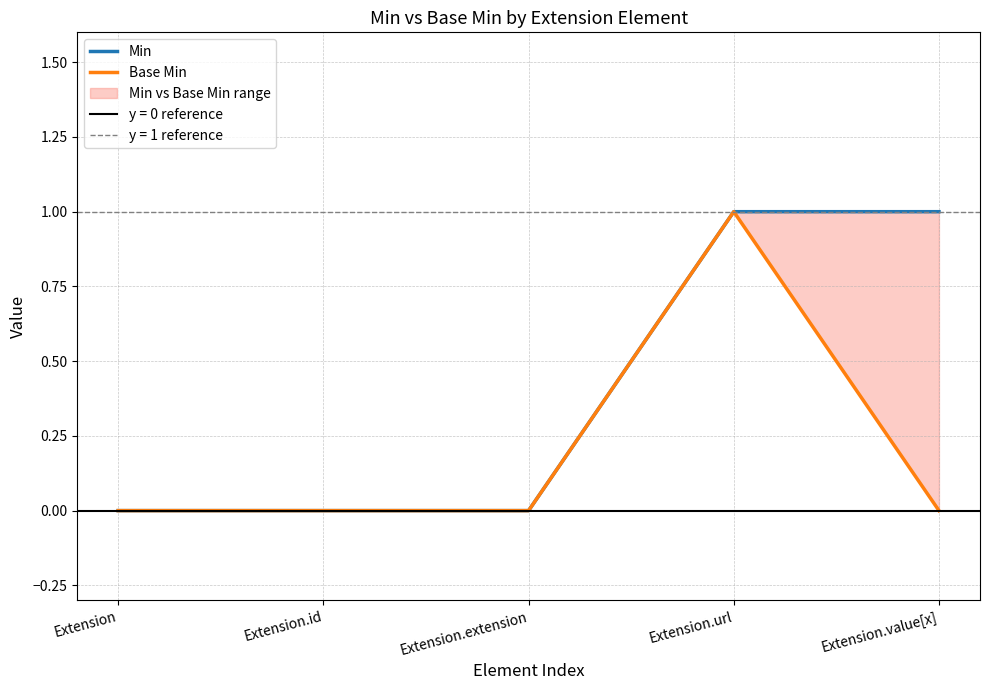

In Base Min, how many points are higher than both neighbors (excluding endpoints)?

1